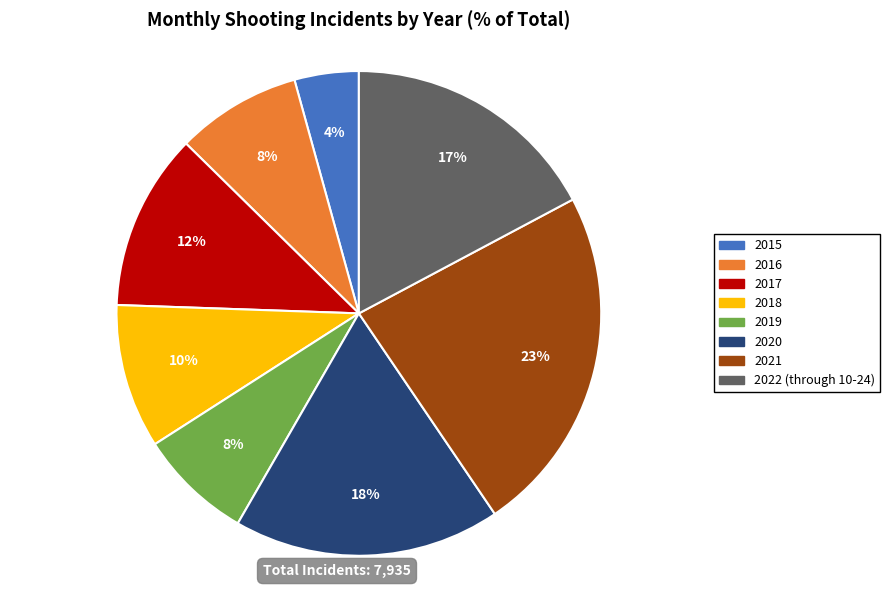

Do 2015 and 2018 together represent more than half of the pie?

No